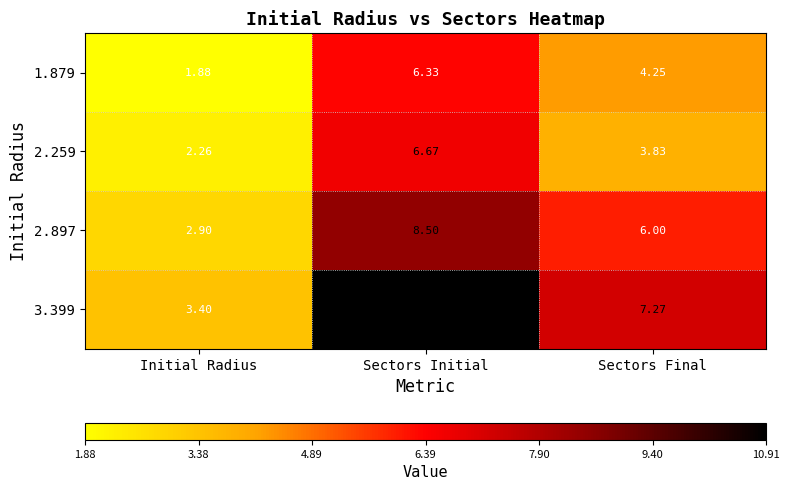

List the labels in order of 3.399 value, largest first.

Sectors Initial, Sectors Final, Initial Radius